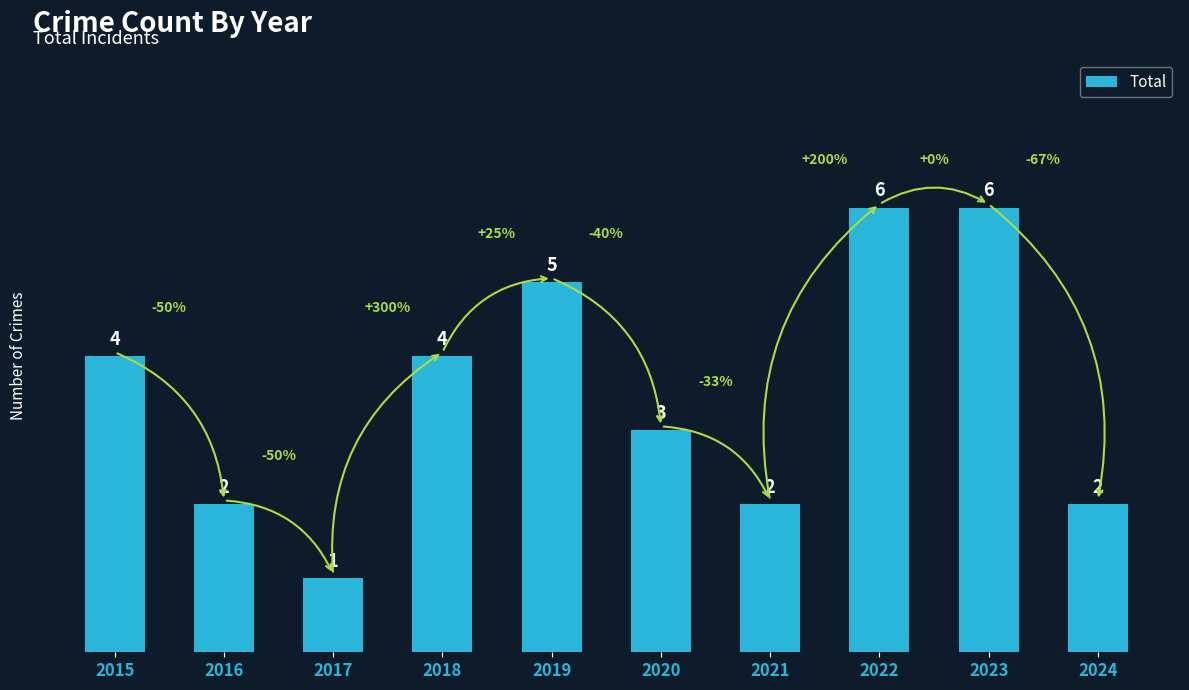

Is it true that the value at 2017 is 1?

True